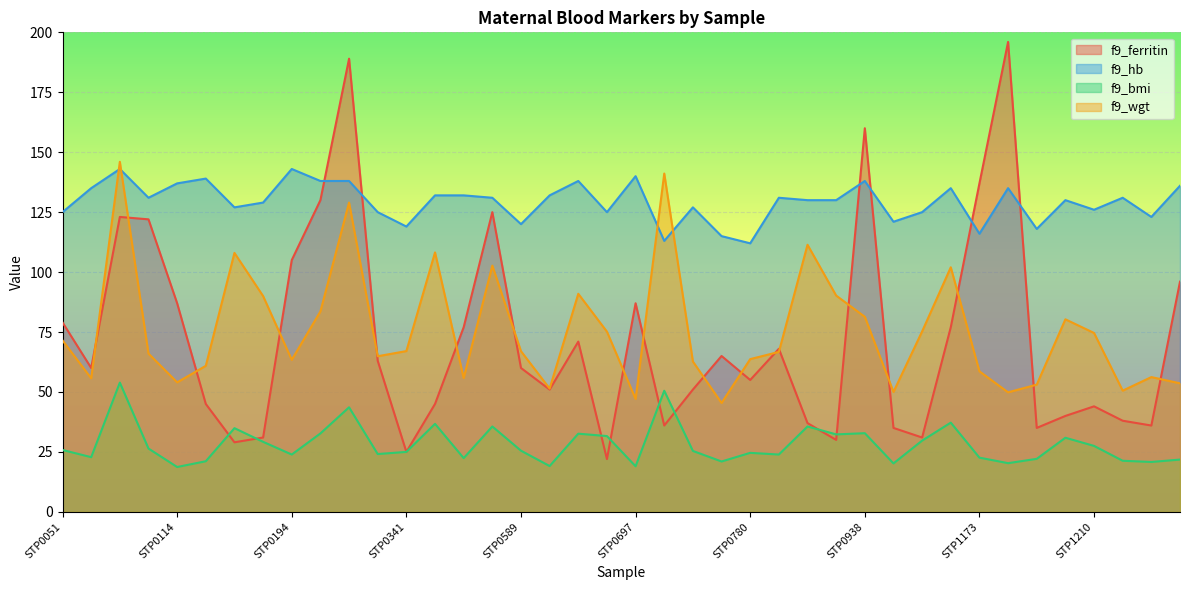

What is the smallest value displayed?

18.7